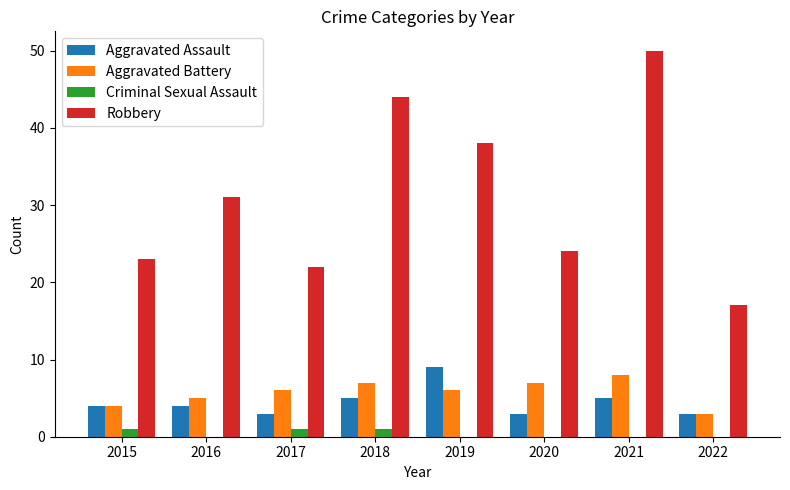

Read the Aggravated Assault value at 2021.

5